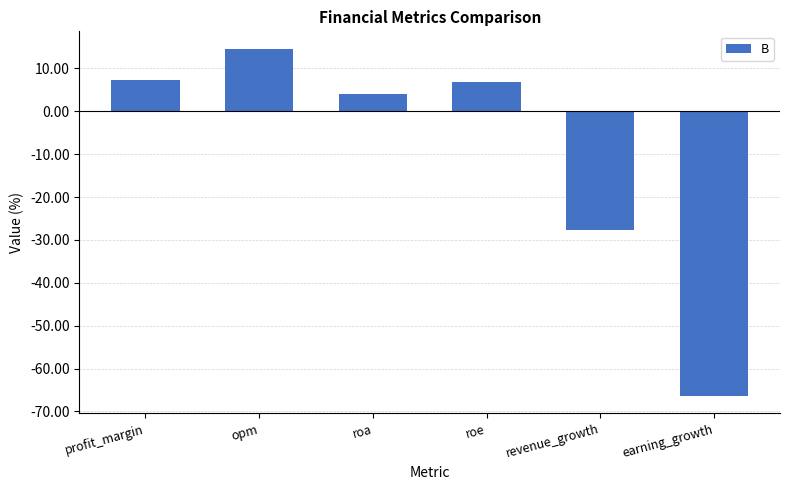

What is the greatest value displayed?

14.6